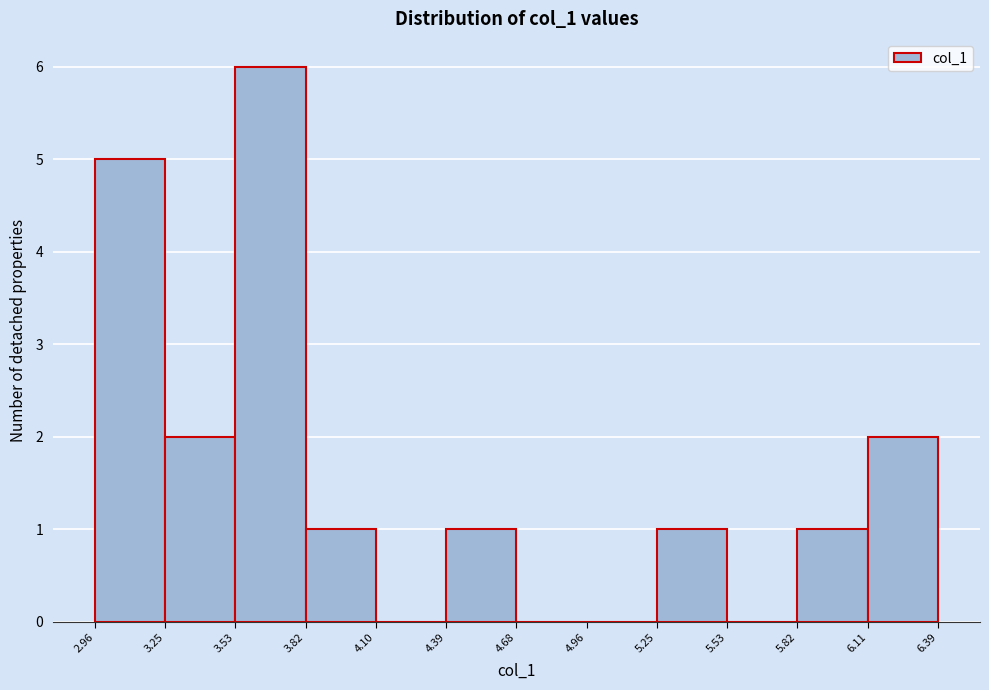

How tall is the bar that spans 2.96 to 3.25 on the x-axis? The values are not printed on the chart, so give them approximately, as read against the axis.

5